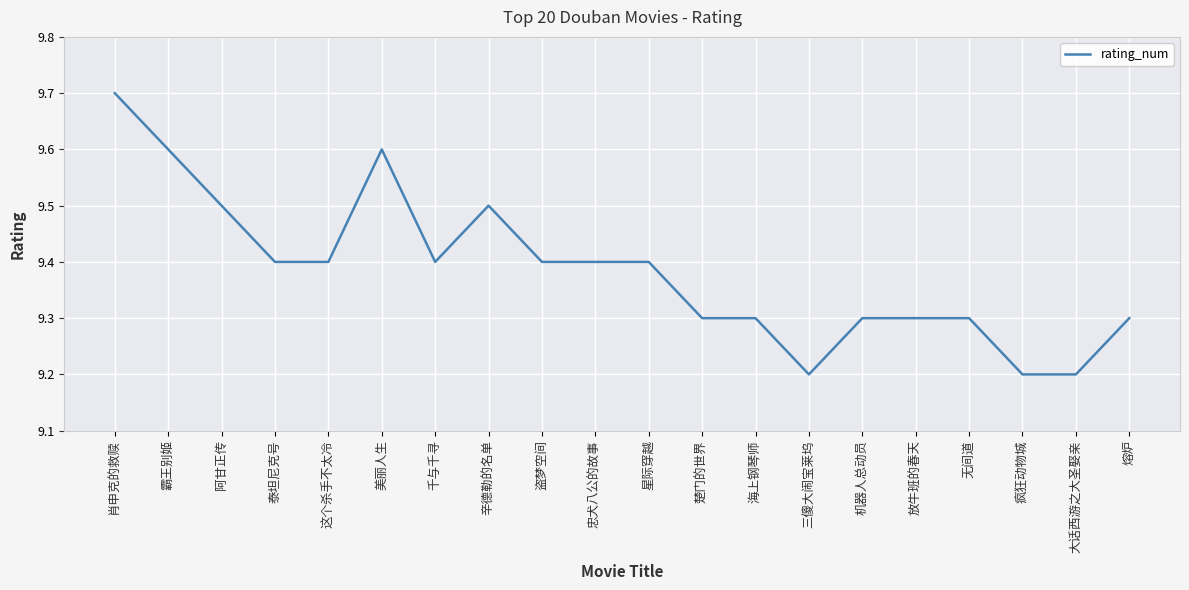

What is the change in value from 肖申克的救赎 to 千与千寻?

-0.3